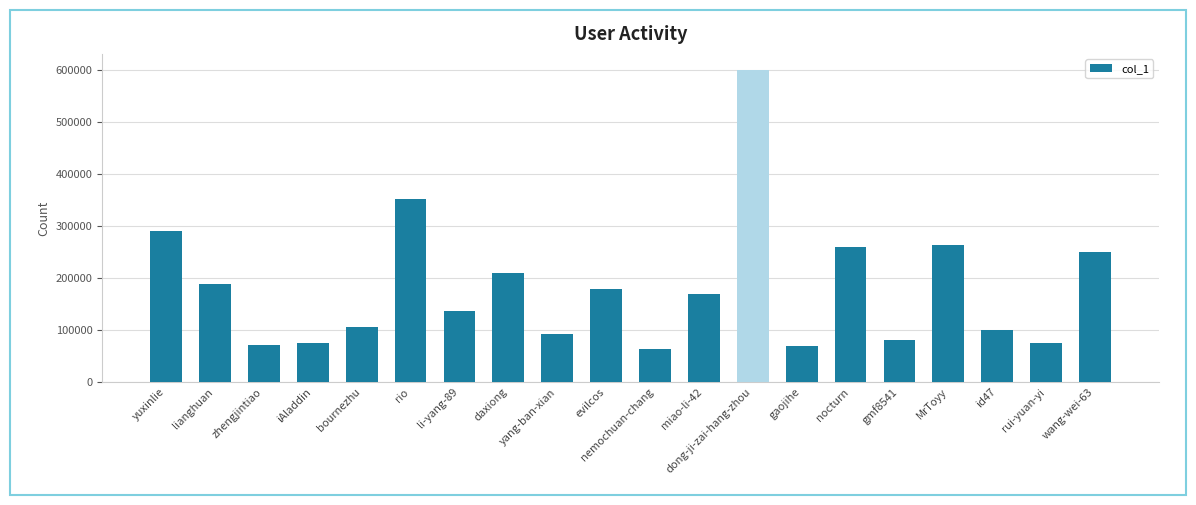

How many values are below 169827?

10